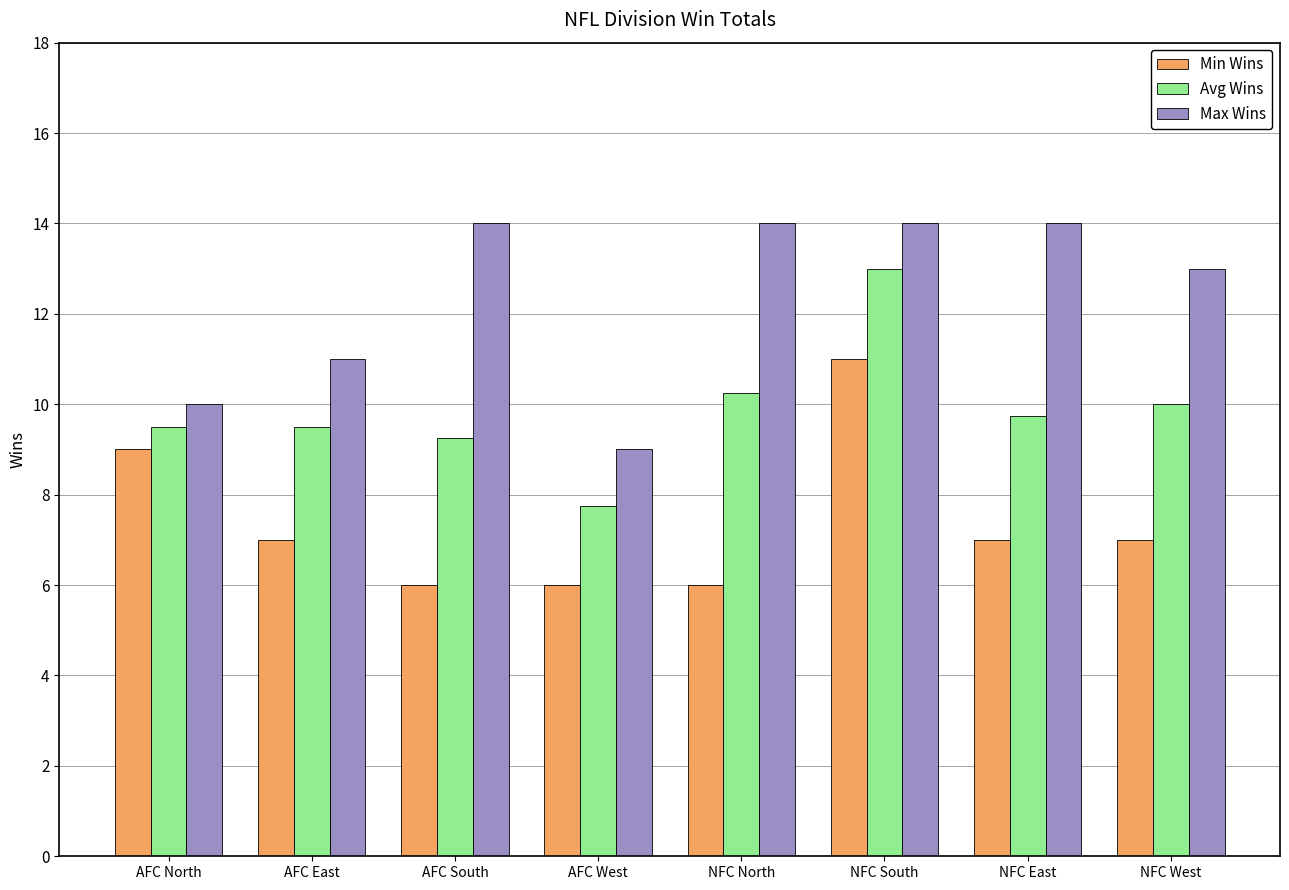

What is the label of the 1st bar from the right?

NFC West